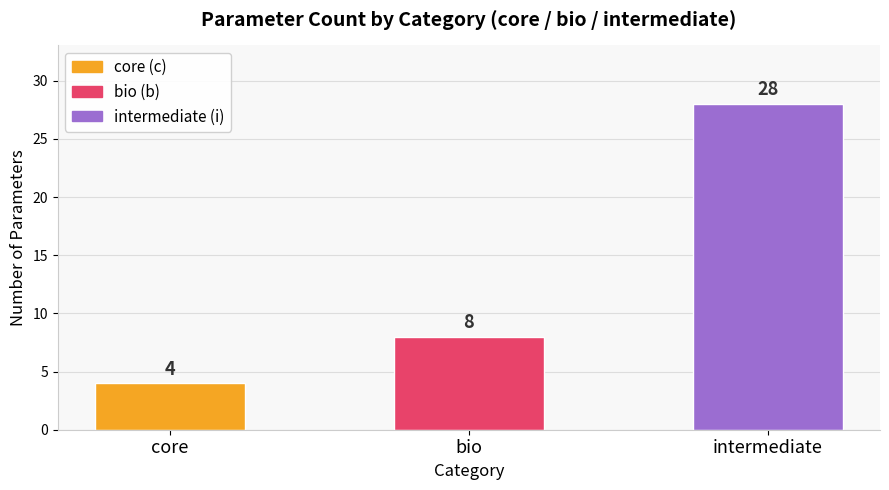

How many values are below 8?

1